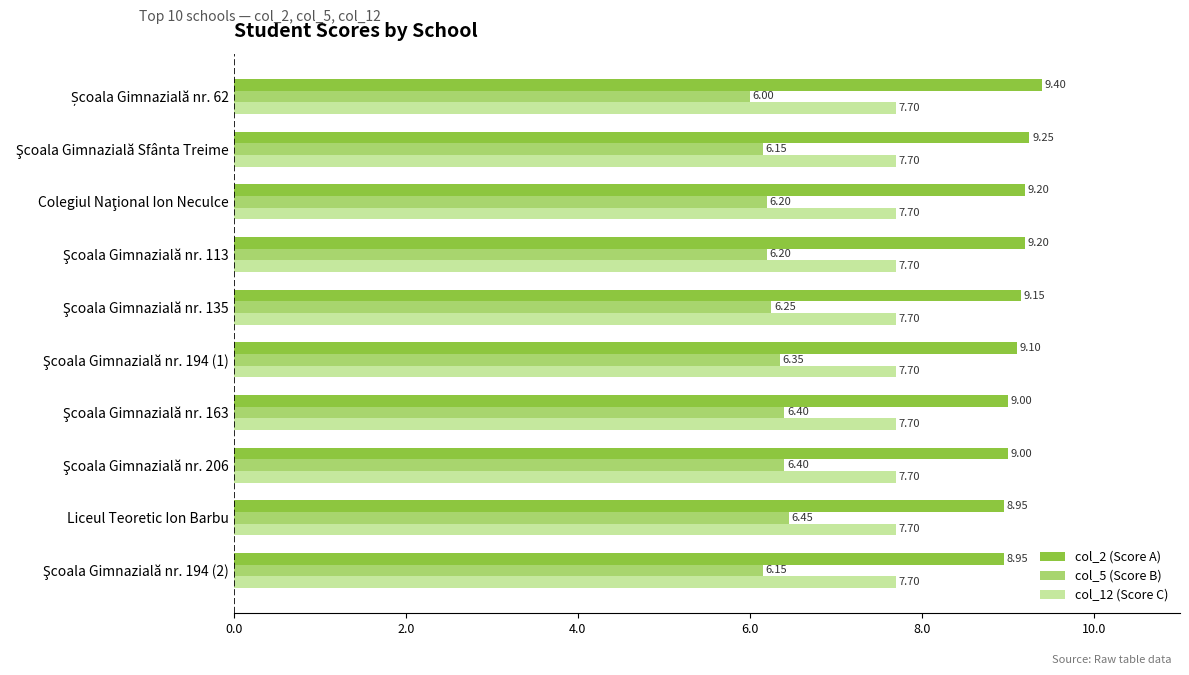

List the series in order of their peak value, lowest first.

col_5 (Score B), col_12 (Score C), col_2 (Score A)